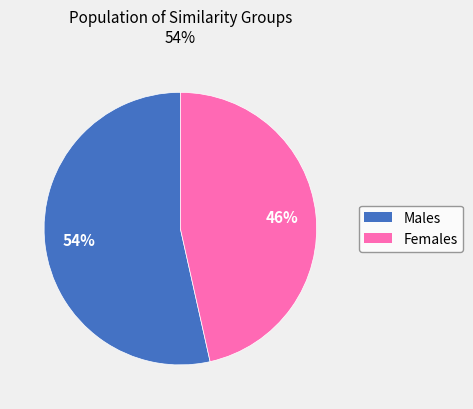

To the nearest percent, what is the average slice percentage?

50%